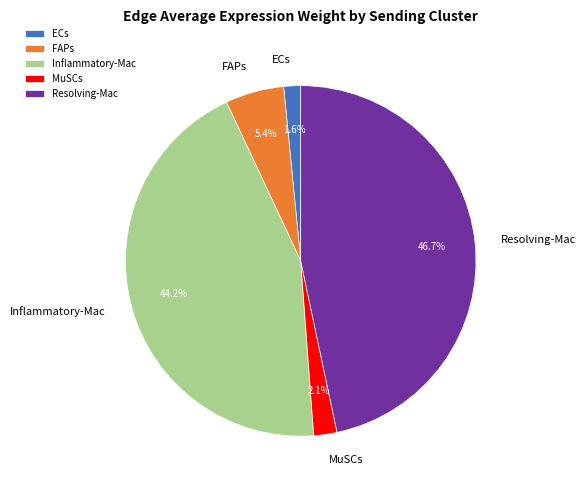

What percentage do Resolving-Mac and Inflammatory-Mac together represent?

90.9%